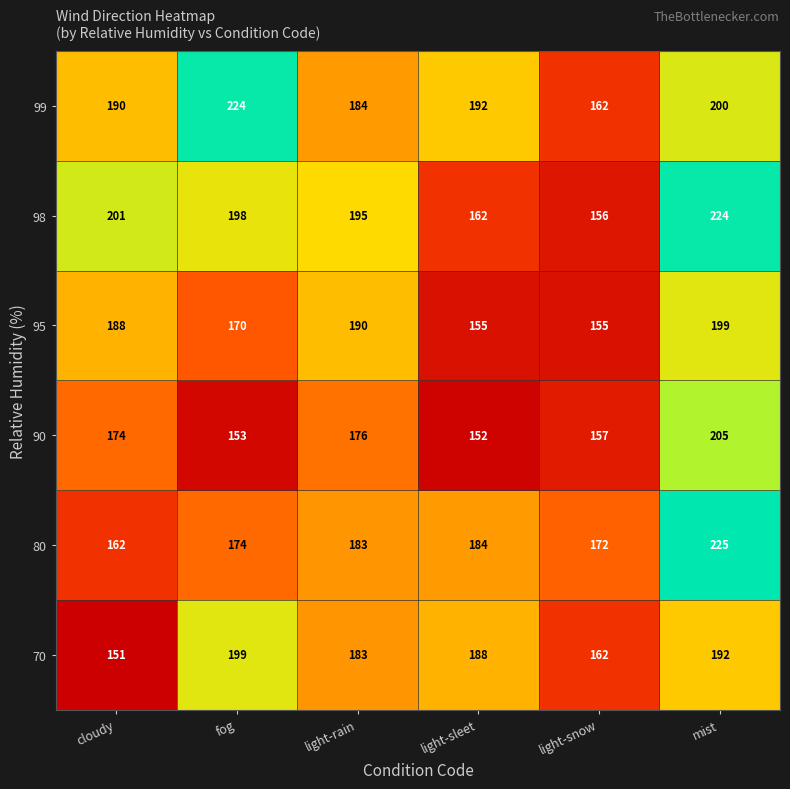

What is the minimum value for 95?

155